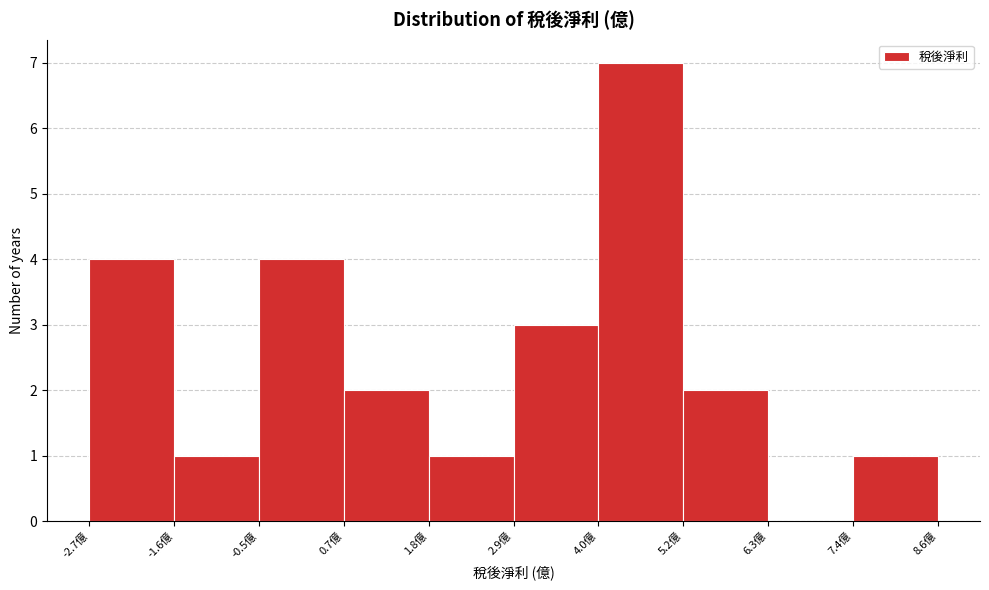

Reading left to right, list every bar in this chart as the range it spans on the x-axis followed by its height. Neither the bar edges nor the heights are printed on the chart, so give them approximately, as read against the axes.

-2.6 to -1.6: 4
-1.6 to -0.4: 1
-0.4 to 0.6: 4
0.6 to 1.8: 2
1.8 to 3.0: 1
3.0 to 4.0: 3
4.0 to 5.2: 7
5.2 to 6.4: 2
6.4 to 7.4: 0
7.4 to 8.6: 1